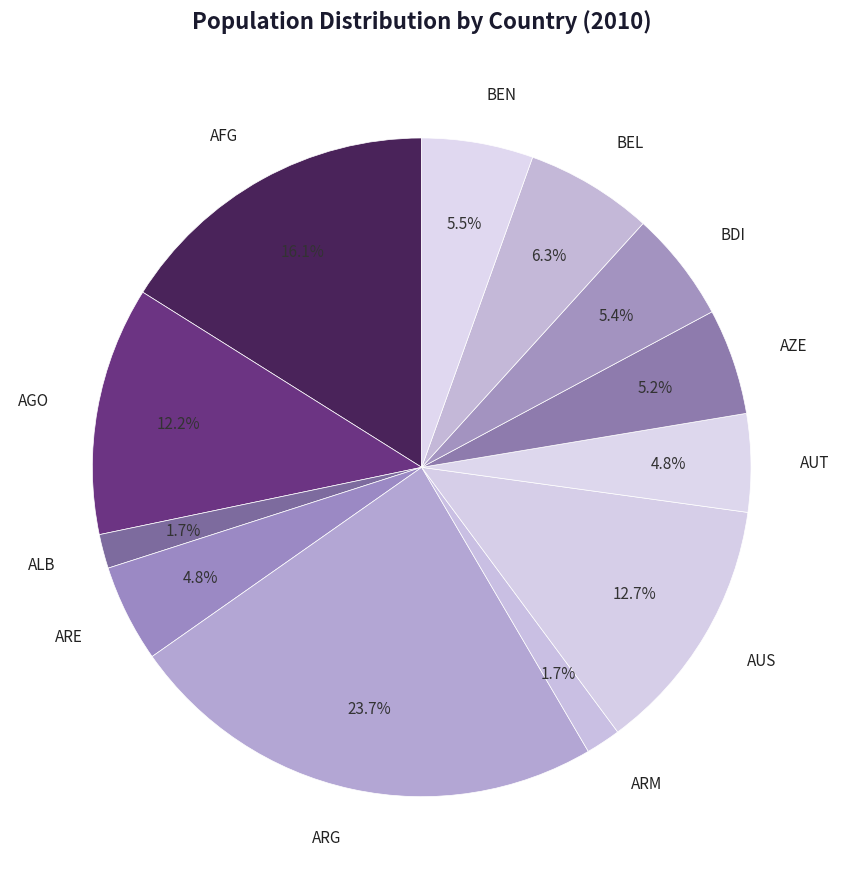

How many slices are in this pie chart?

12